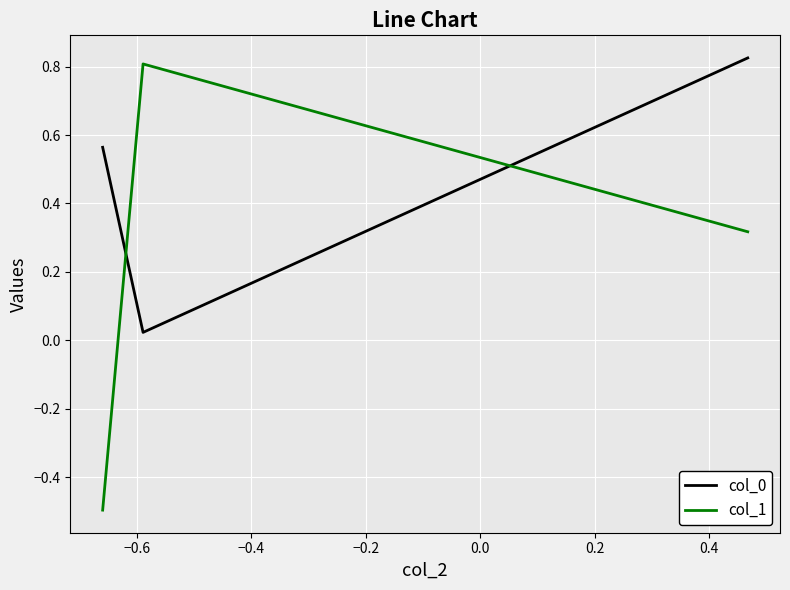

Which series has the largest range (max minus min)?

col_1